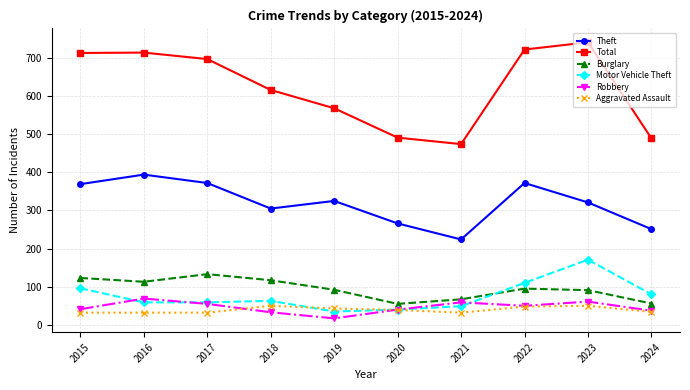

How many values in the Theft series are below 325?

5